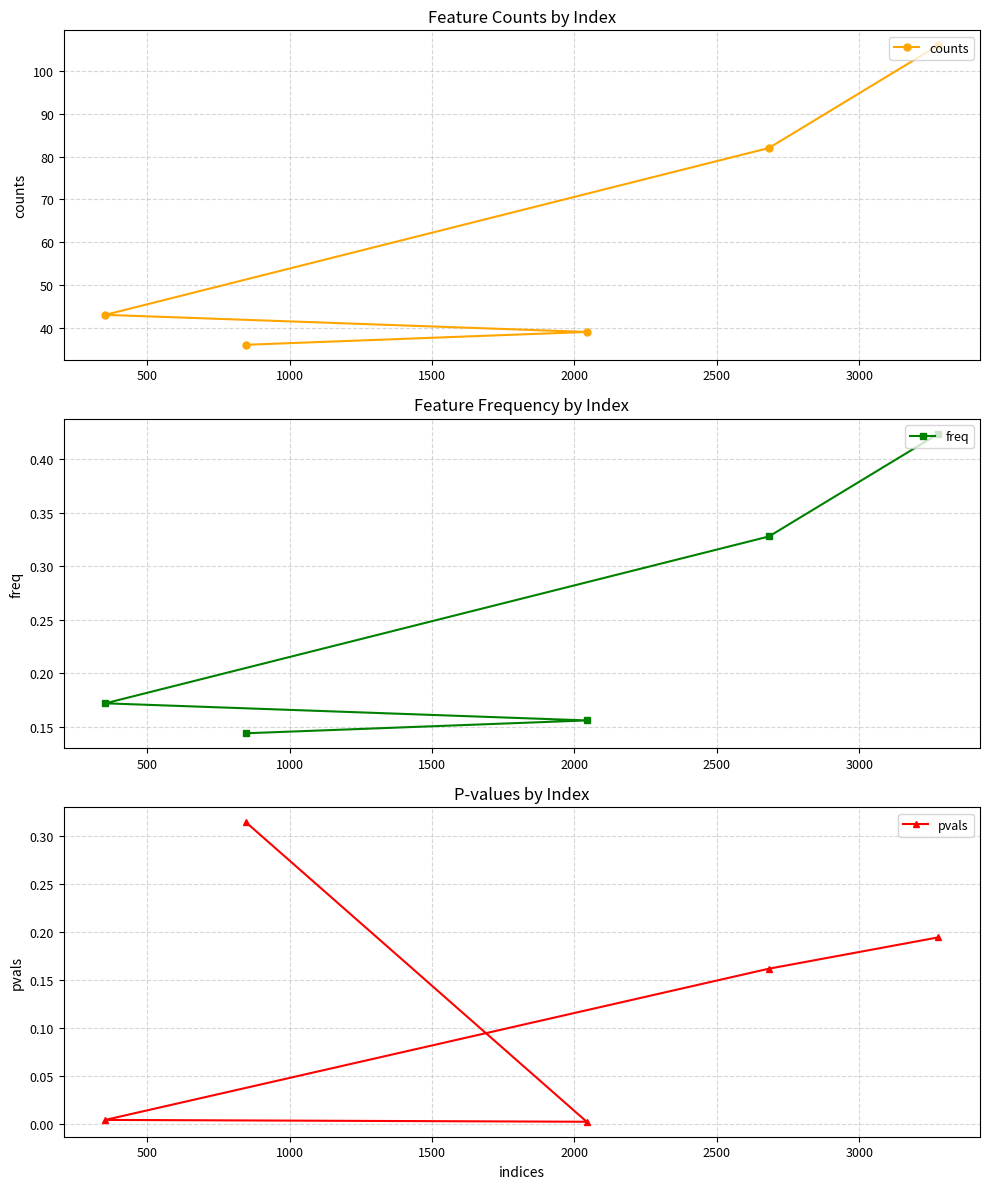

What is the minimum value for counts?

36